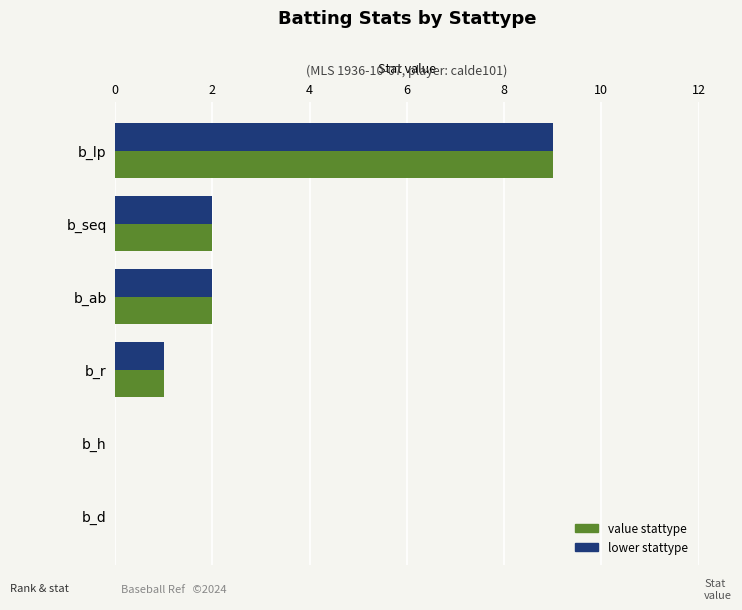

At which category is the sum across all series the highest?

b_lp